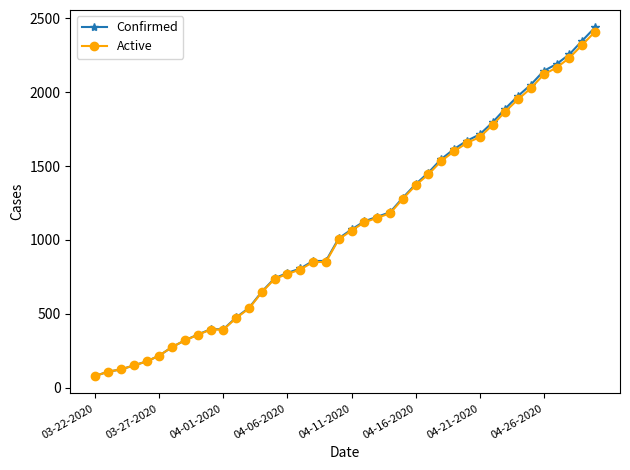

What is the value of the Confirmed point at the 31st from the left?

1714